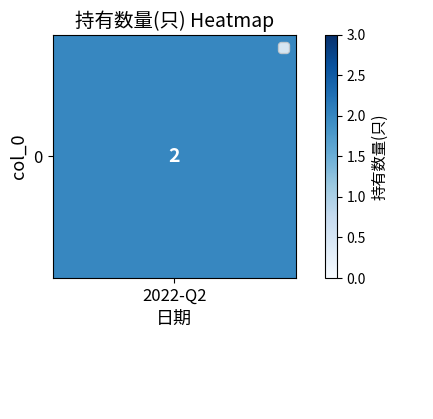

Is it true that 0 equals 2 at 2022-Q2?

True